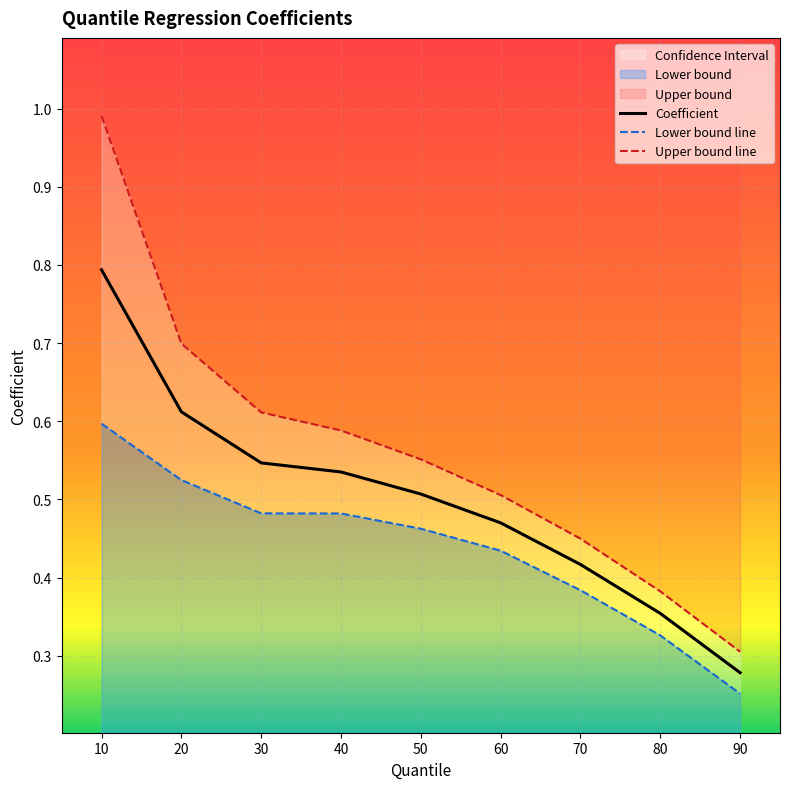

Reading right to left, transcribe all the data shown in this chart.

Coefficient: 90=0.3	80=0.4	70=0.4	60=0.5	50=0.5	40=0.5	30=0.5	20=0.6	10=0.8
Lower bound line: 90=0.3	80=0.3	70=0.4	60=0.4	50=0.5	40=0.5	30=0.5	20=0.5	10=0.6
Upper bound line: 90=0.3	80=0.4	70=0.4	60=0.5	50=0.6	40=0.6	30=0.6	20=0.7	10=1.0